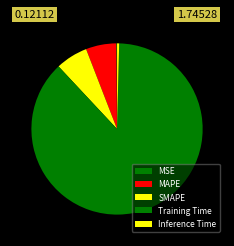

Combined, do Training Time and Inference Time account for over 50%?

Yes